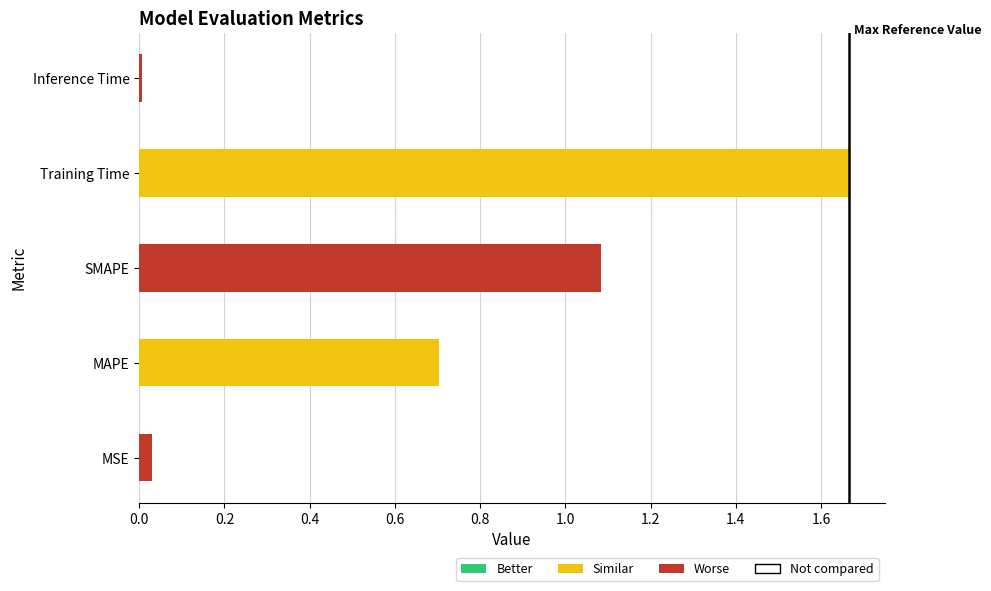

How many distinct data groups are displayed?

1